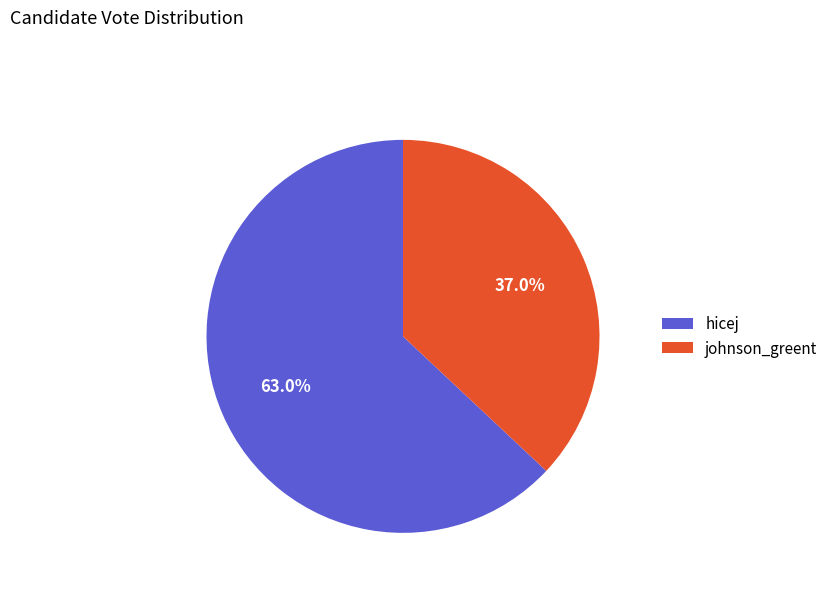

Is it true that johnson_greent is 37% of the pie?

True